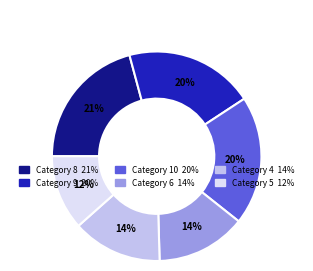

Is there a majority slice in this chart?

No